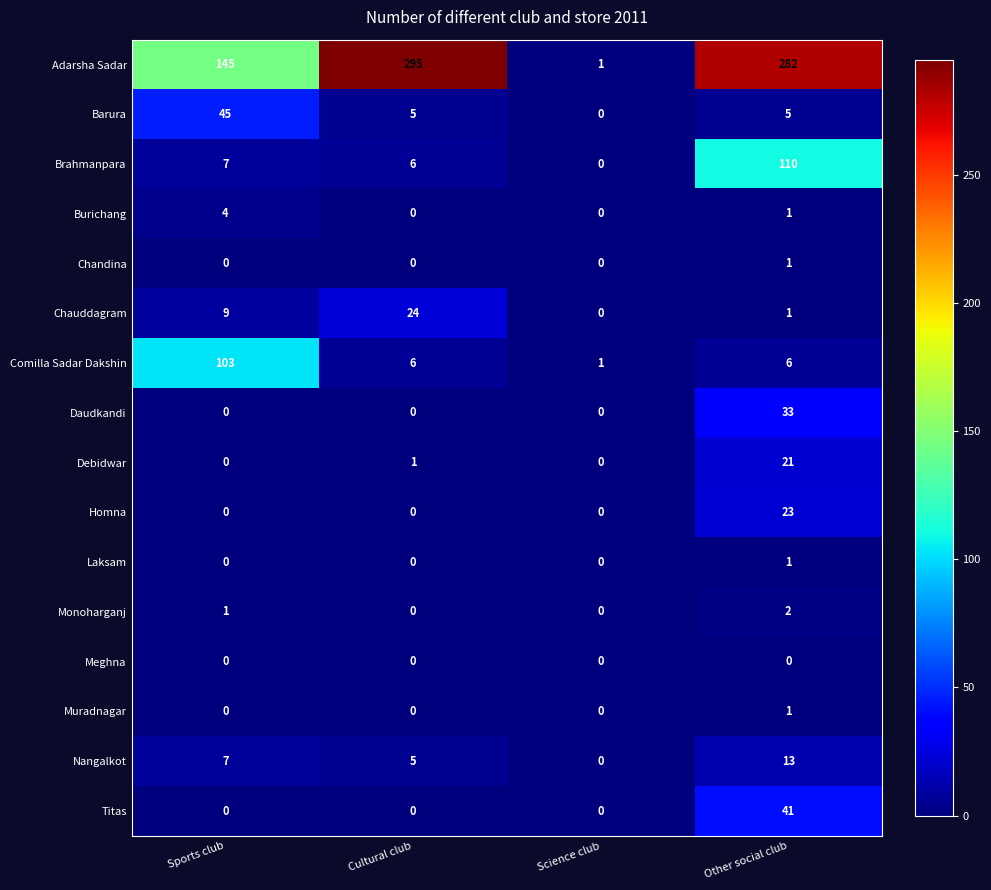

Which series has the largest total across all categories?

Adarsha Sadar